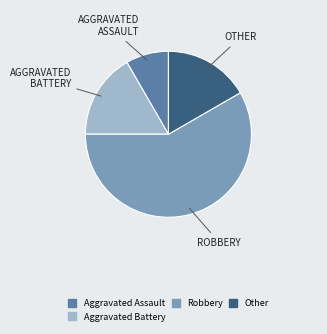

Does any single category account for the majority?

Yes